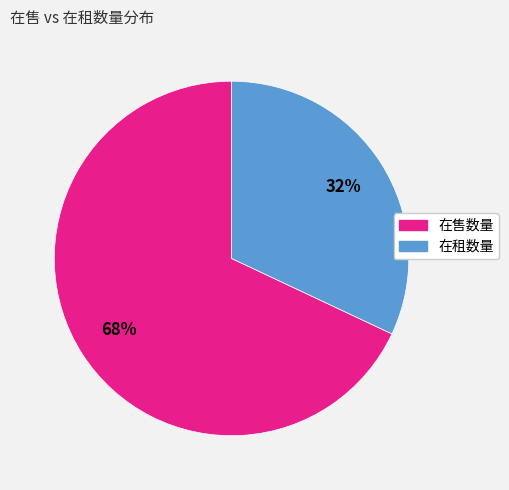

Between 在售数量 and 在租数量, which is larger?

在售数量